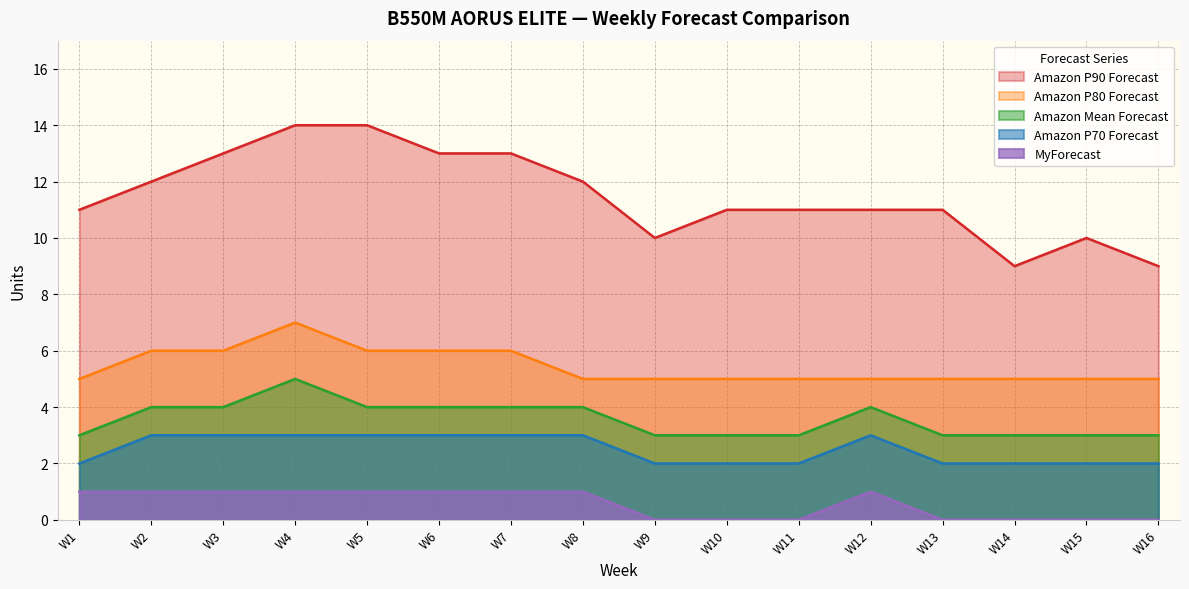

What are all the series names shown in the legend?

Amazon P90 Forecast, Amazon P80 Forecast, Amazon Mean Forecast, Amazon P70 Forecast, MyForecast